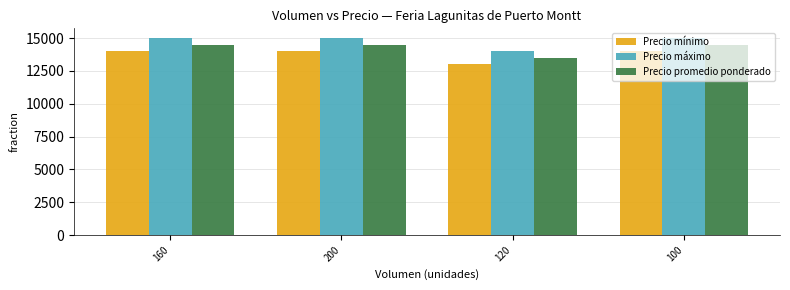

The Precio máximo series shows 25273 at 160. True or false?

False